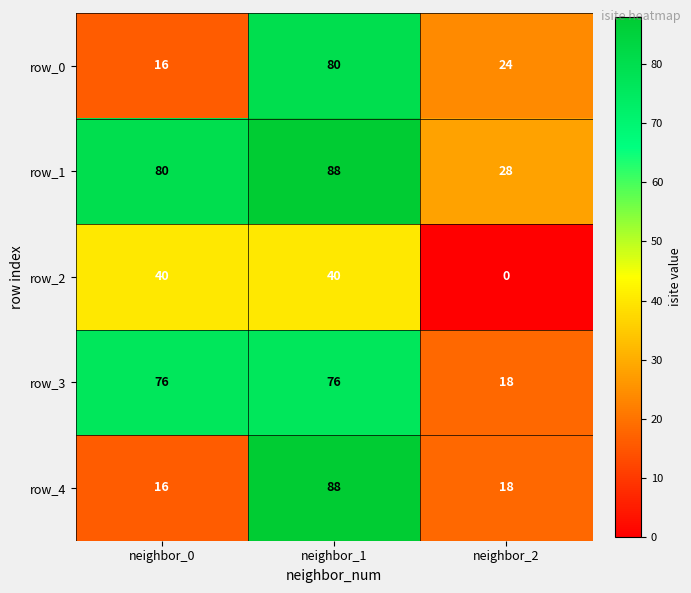

Which series has the largest range (max minus min)?

row_4